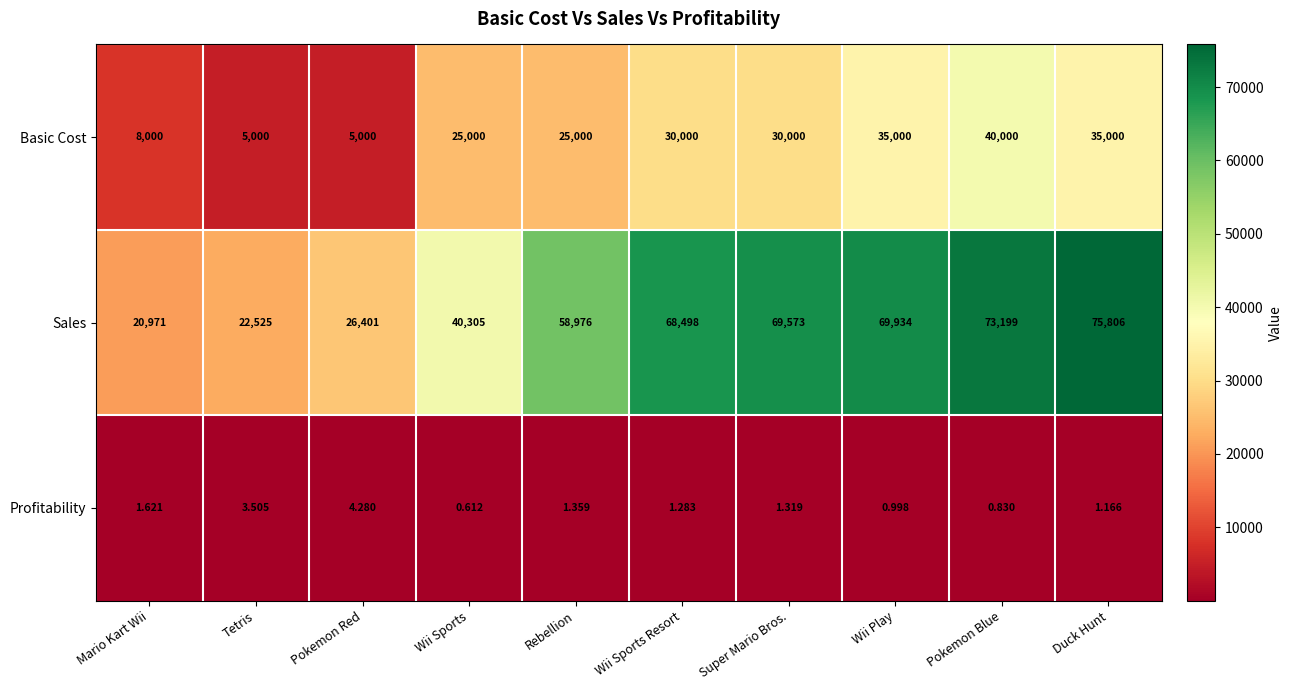

Count the number of data series in this chart.

3